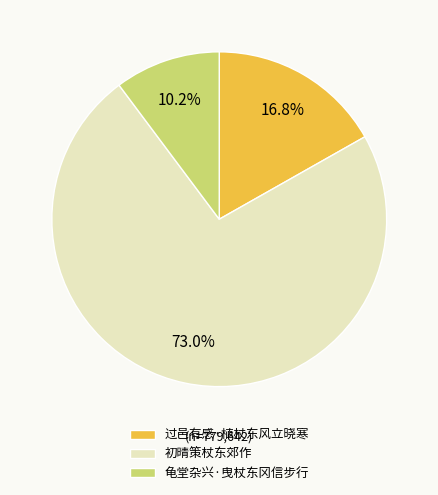

Is there a majority slice in this chart?

Yes